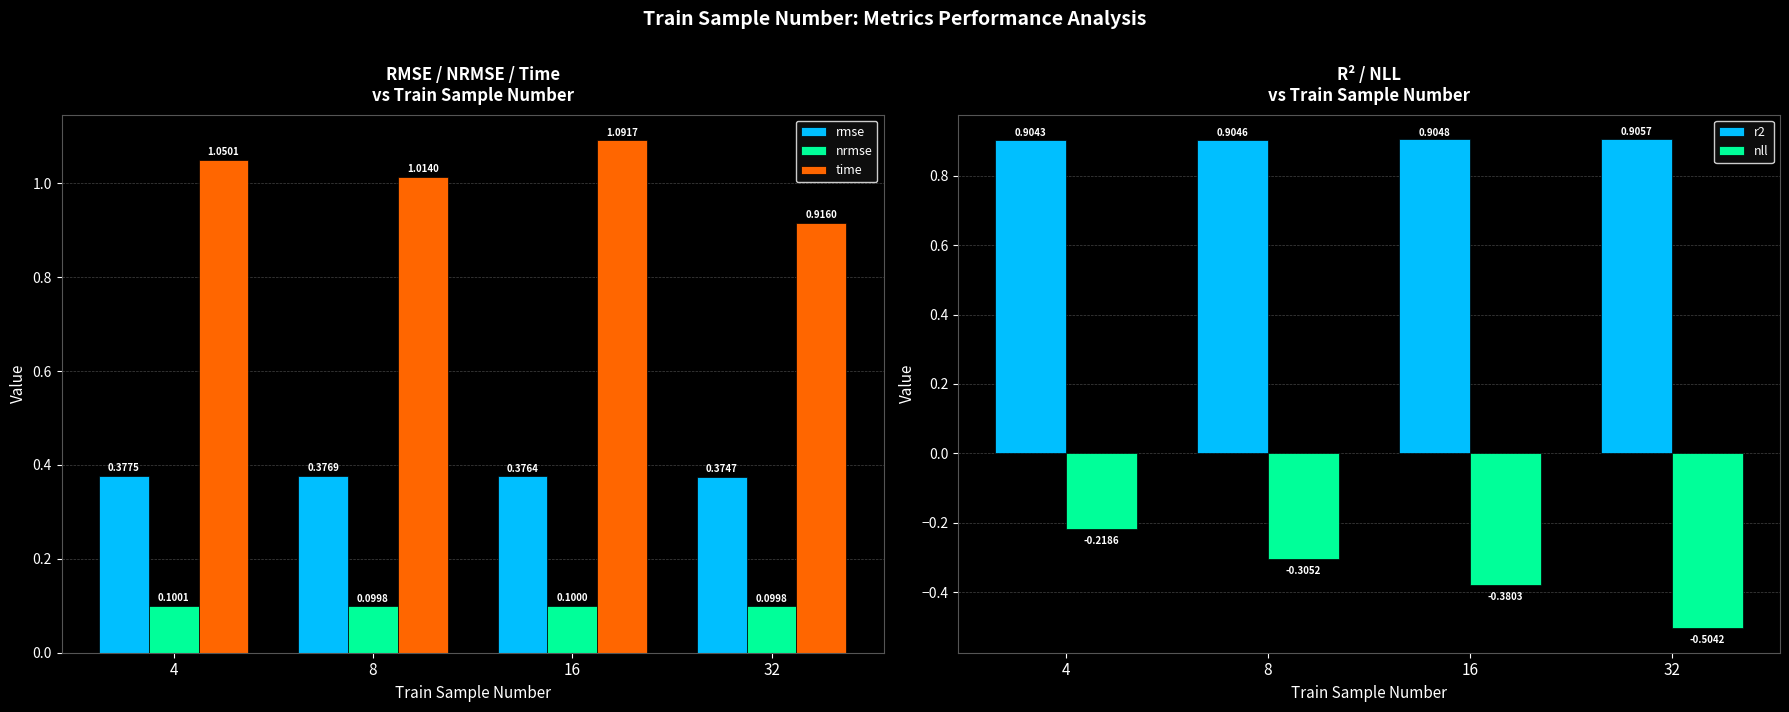

The rmse series shows 0.4 at 32. True or false?

True